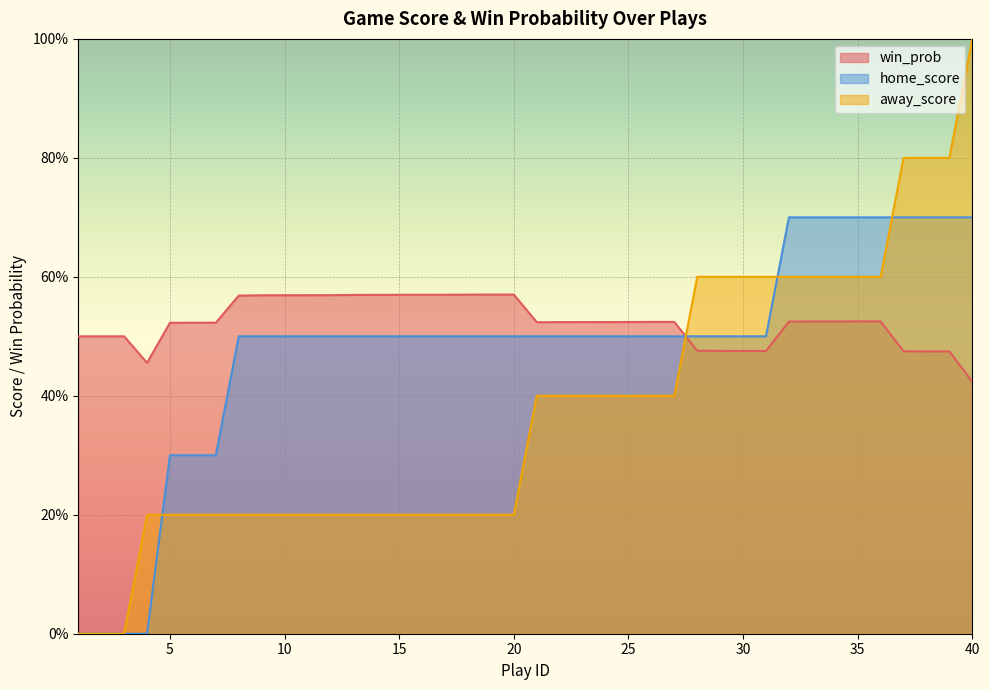

What is the total value across all series at 39?

2.0